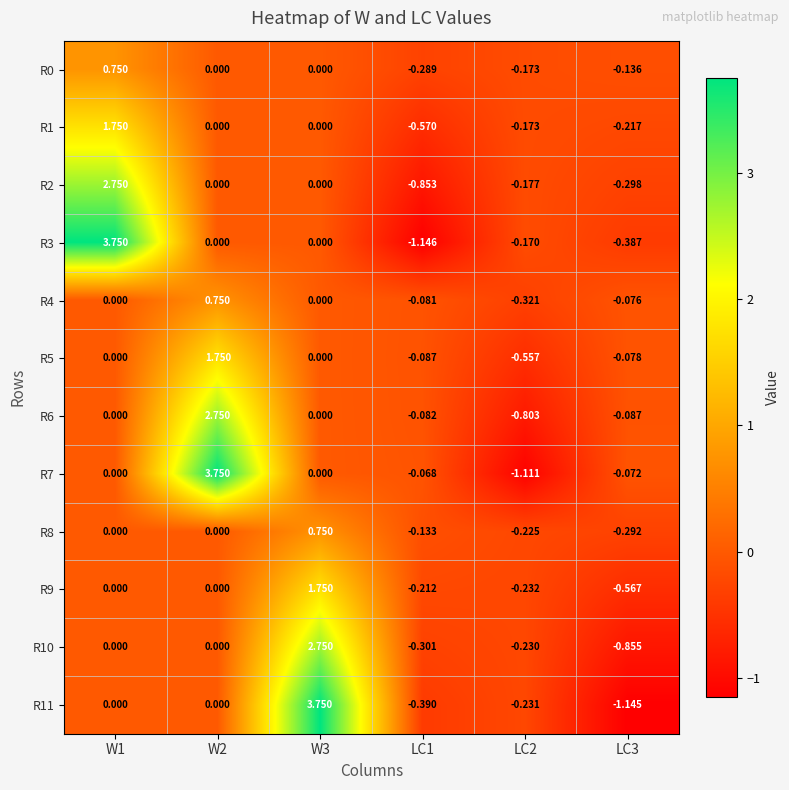

Is the value of R1 at W3 greater than the value of R2 at LC2?

Yes